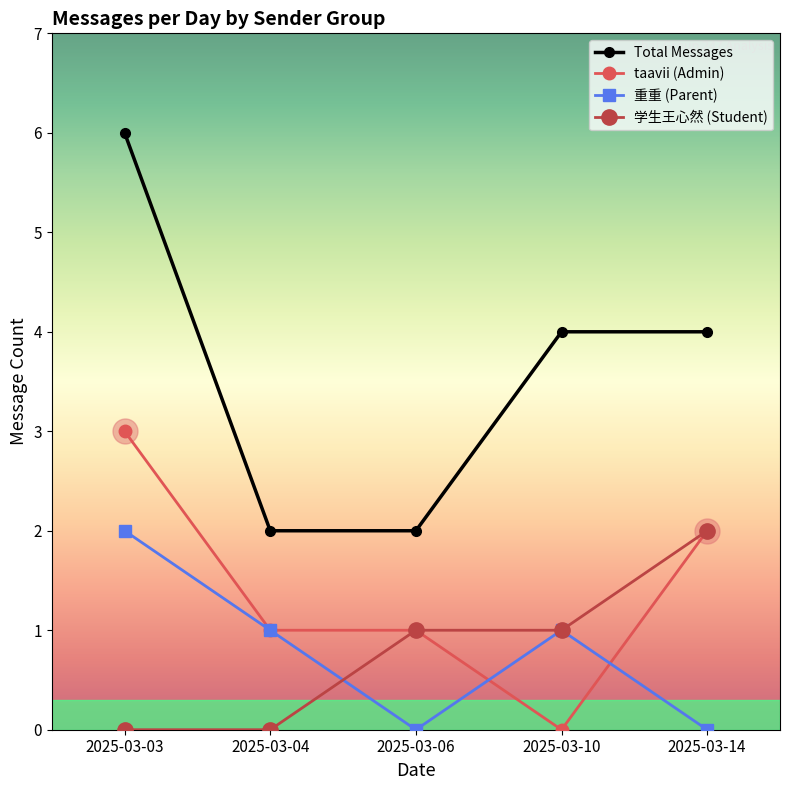

True or false: Total Messages has a value of 2 at 2025-03-04.

True